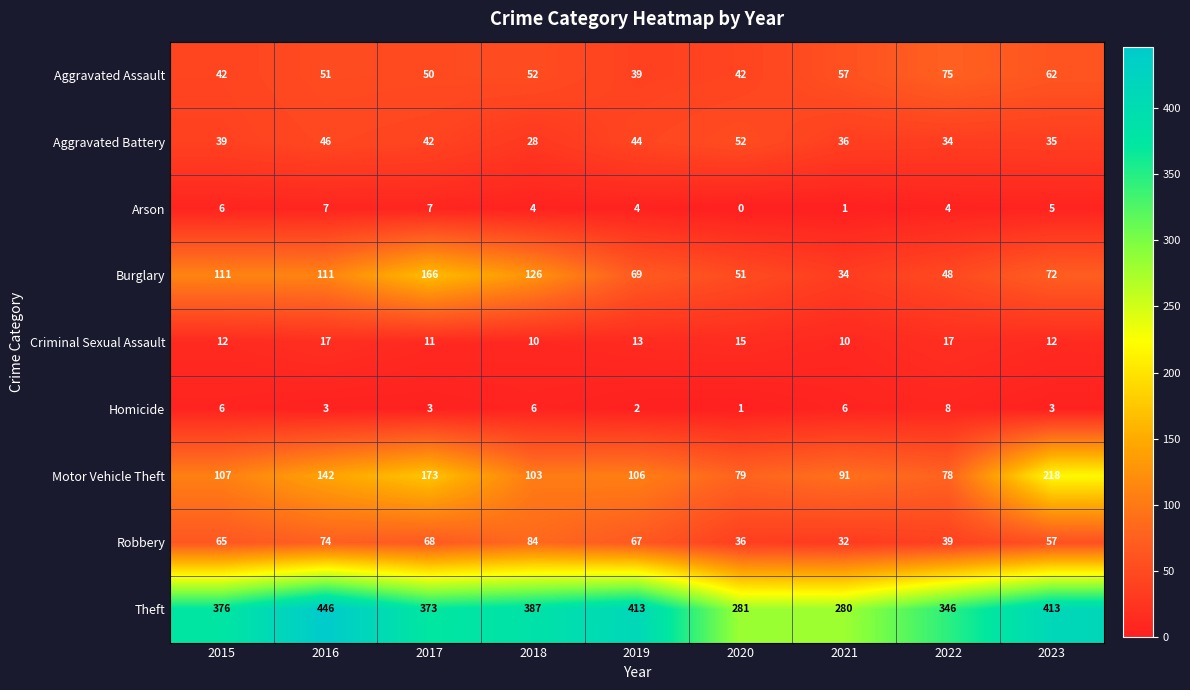

What is the sum of all Aggravated Assault values?

470